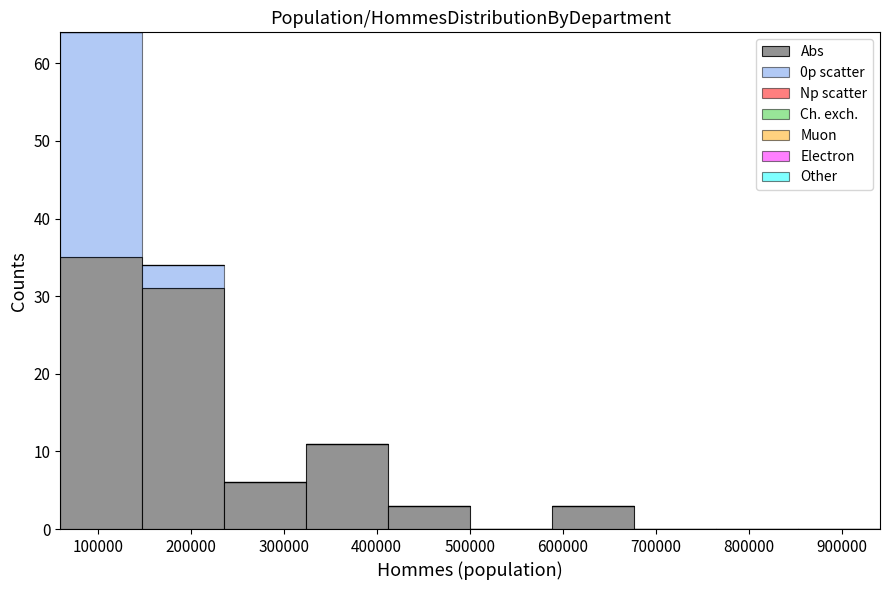

What is the total height of the stacked bar covering 410000 to 500000 on the x-axis? Neither the bar edges nor the heights are printed on the chart, so give them approximately, as read against the axes.

3